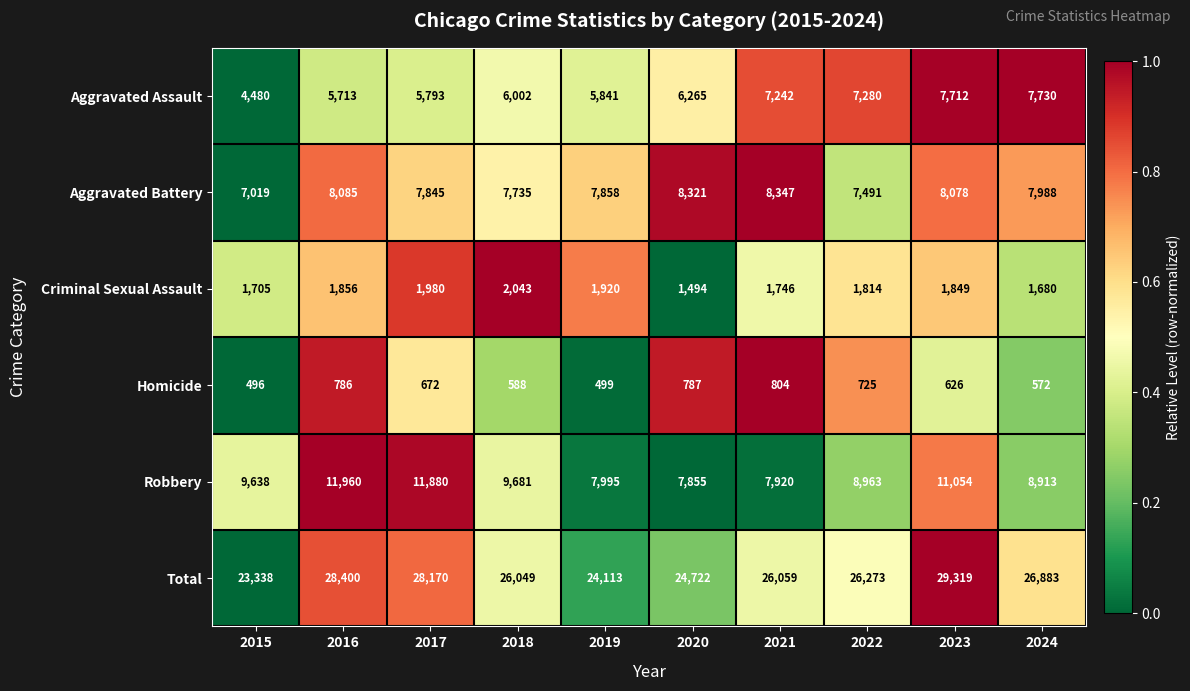

Which label corresponds to the smallest value in the chart?

2015